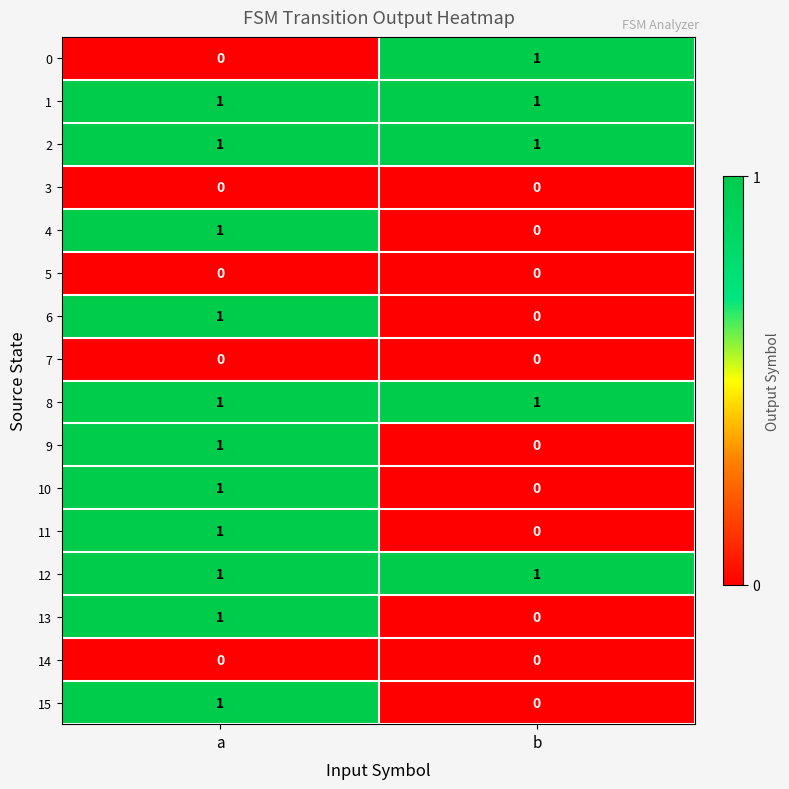

At which label is 4 closest to 0?

b